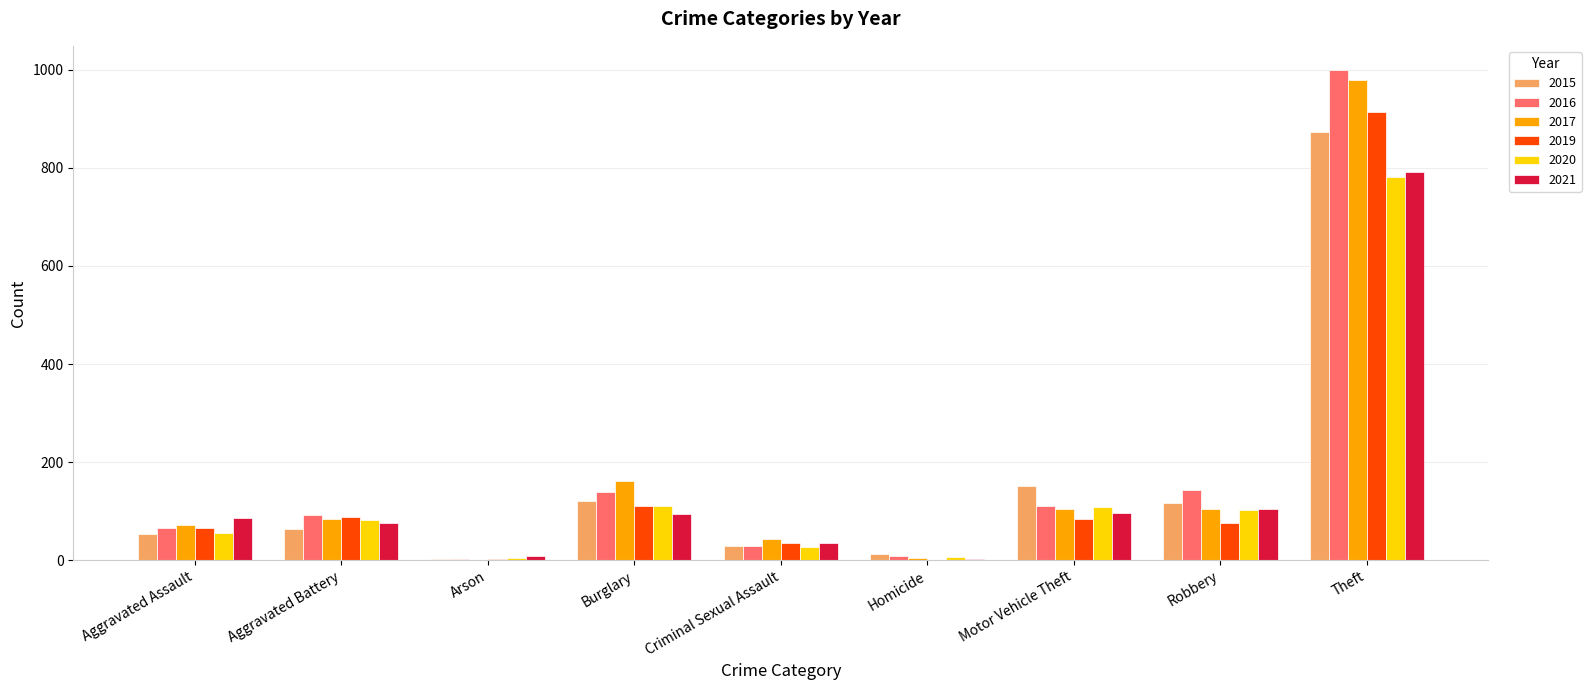

At which label is 2019 closest to 457?

Burglary